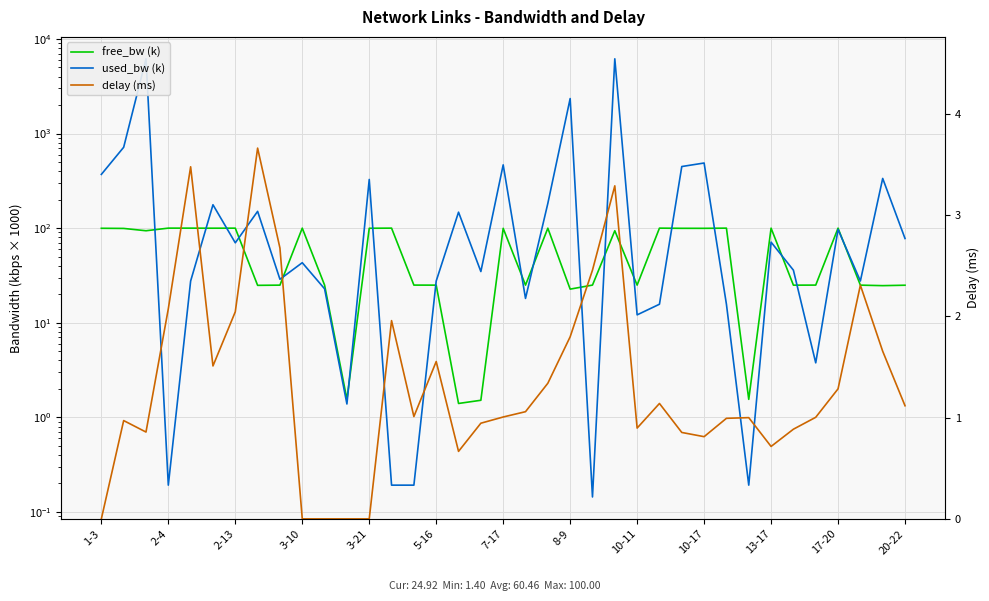

What position from the left is 32?

33